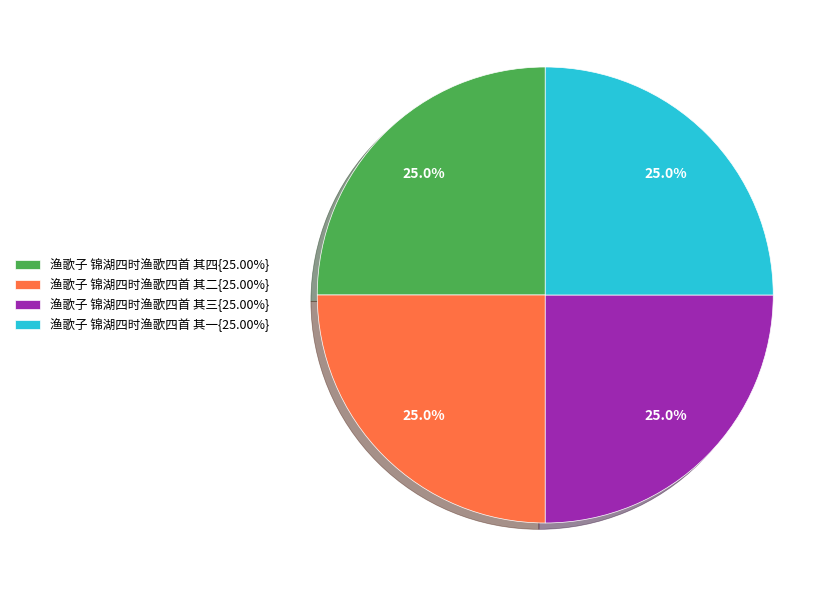

Is 渔歌子 锦湖四时渔歌四首 其四{25.00%} the majority of the pie?

No